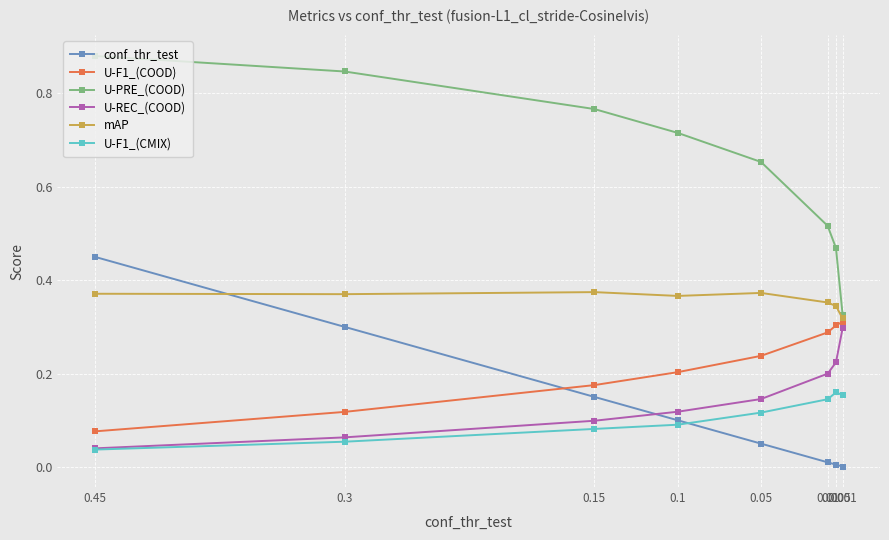

What is the spread (max minus min) of values at 0.1?

0.6